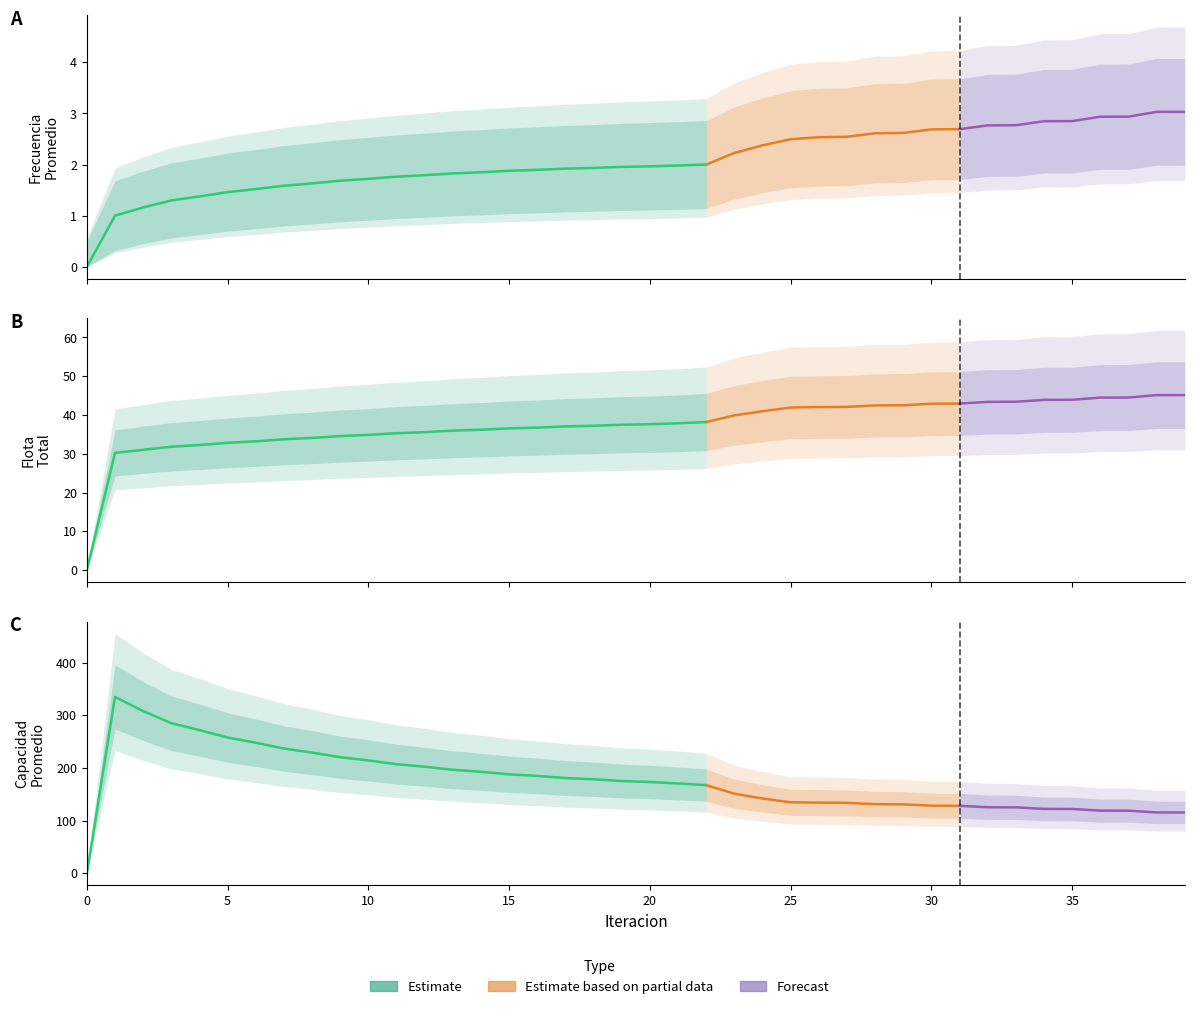

What is the sum of all Frecuencia Promedio values?

83.1